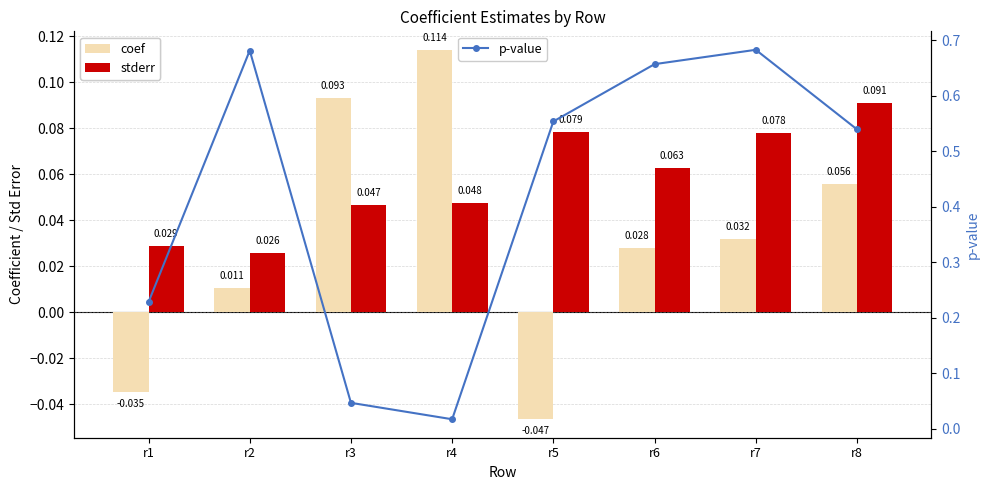

Which series has the largest total across all categories?

p-value